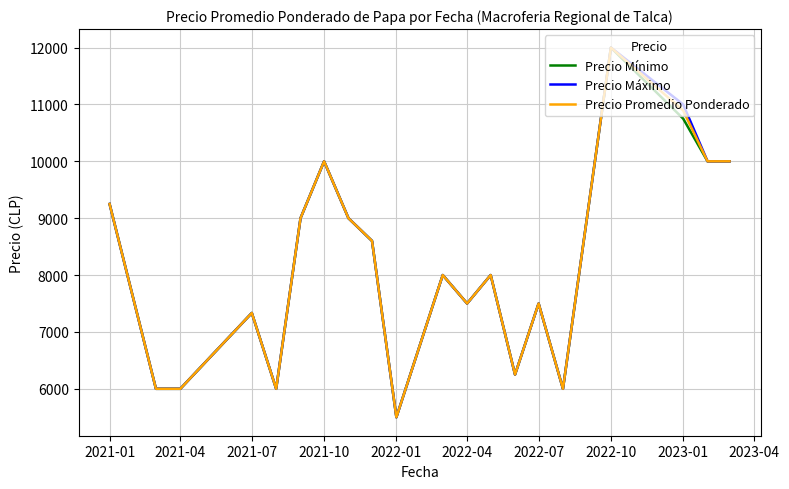

Count the number of data series in this chart.

3